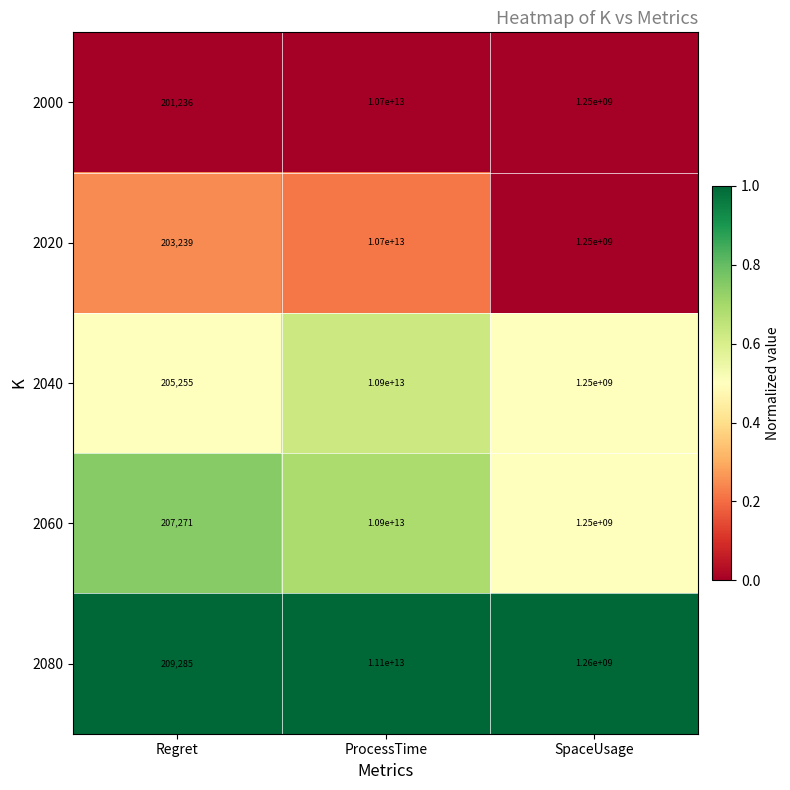

The value of 2040 at Regret is 205255. True or false?

True